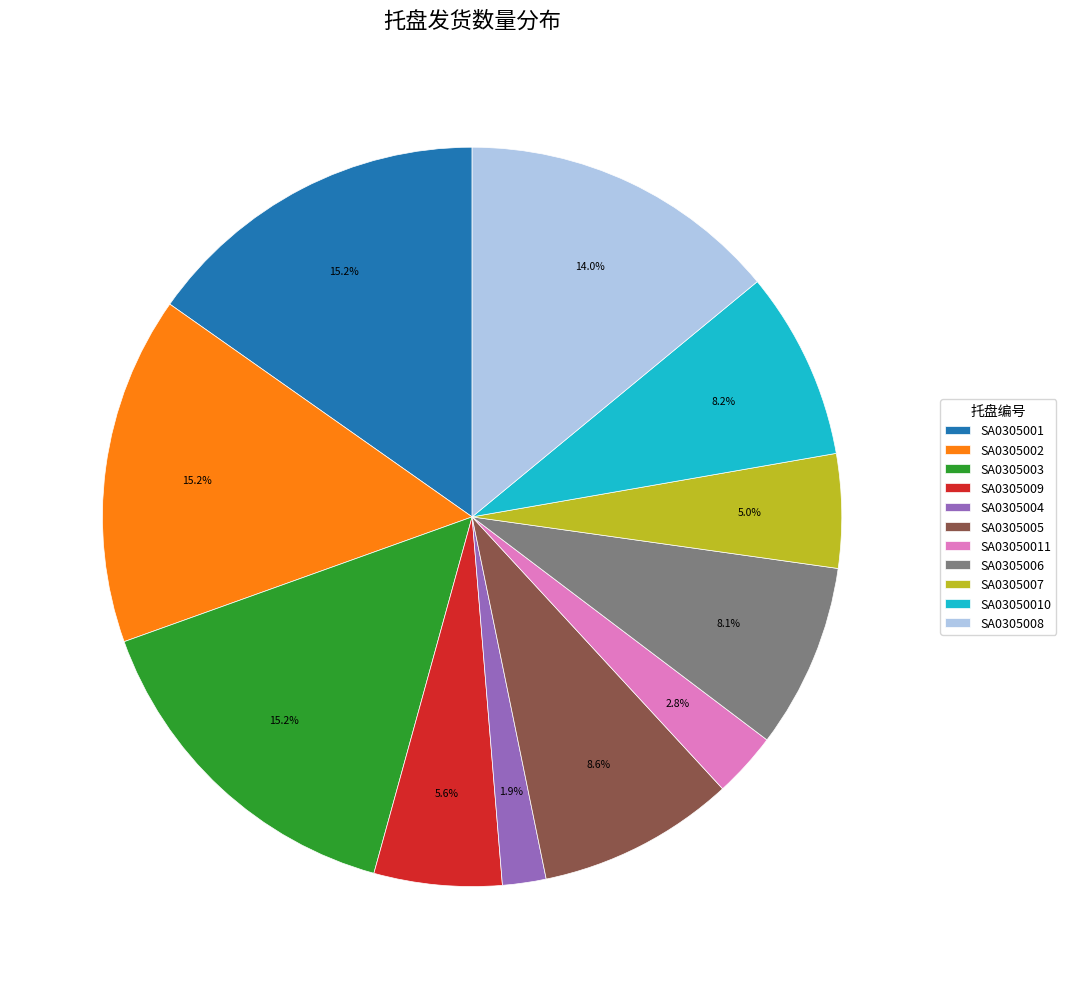

Between SA0305004 and SA0305009, which is larger?

SA0305009